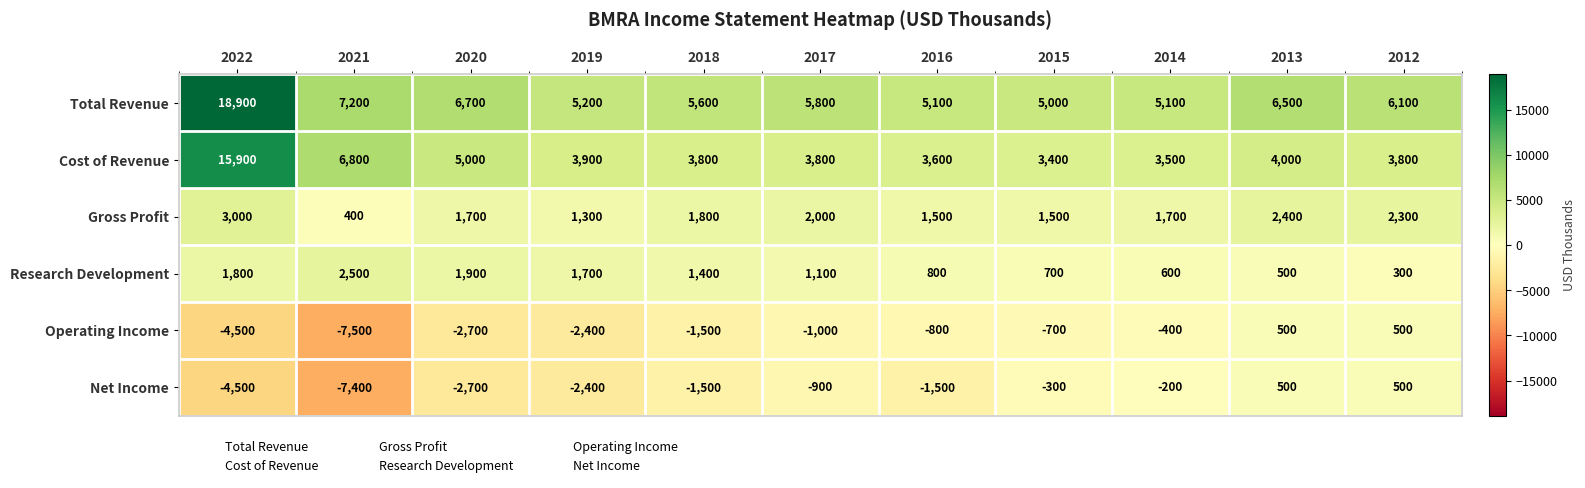

Which series has the largest range (max minus min)?

Total Revenue